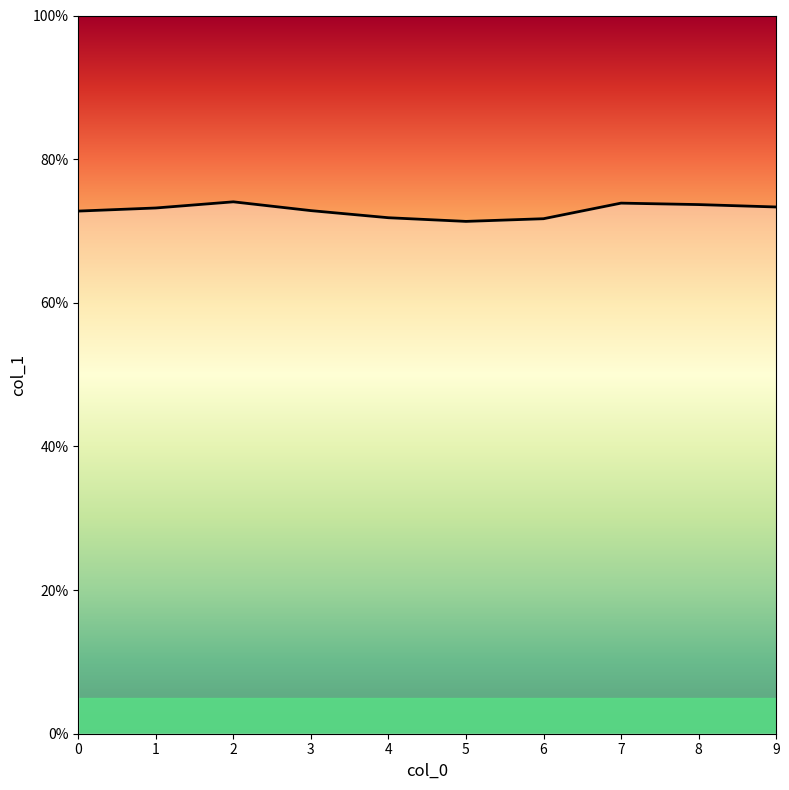

Which label corresponds to the largest value in the chart?

2